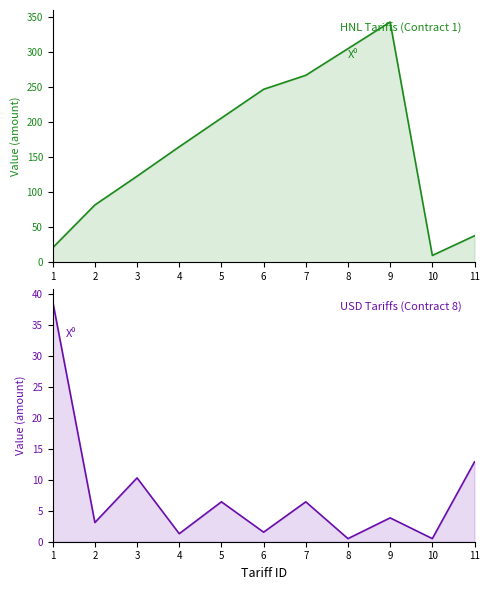

At which label is HNL tariffs (contract 1) closest to 176?

4